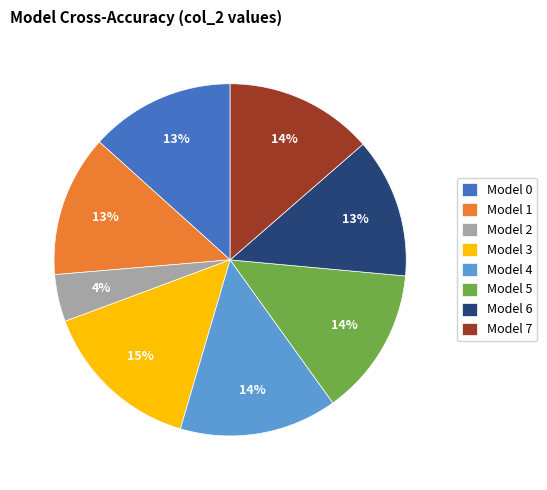

Is it true that Model 4 is 25% of the pie?

False